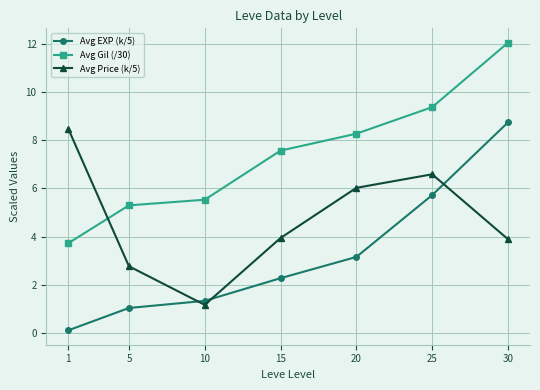

True or false: Avg Price (k/5) has a value of 1.8 at 30.

False